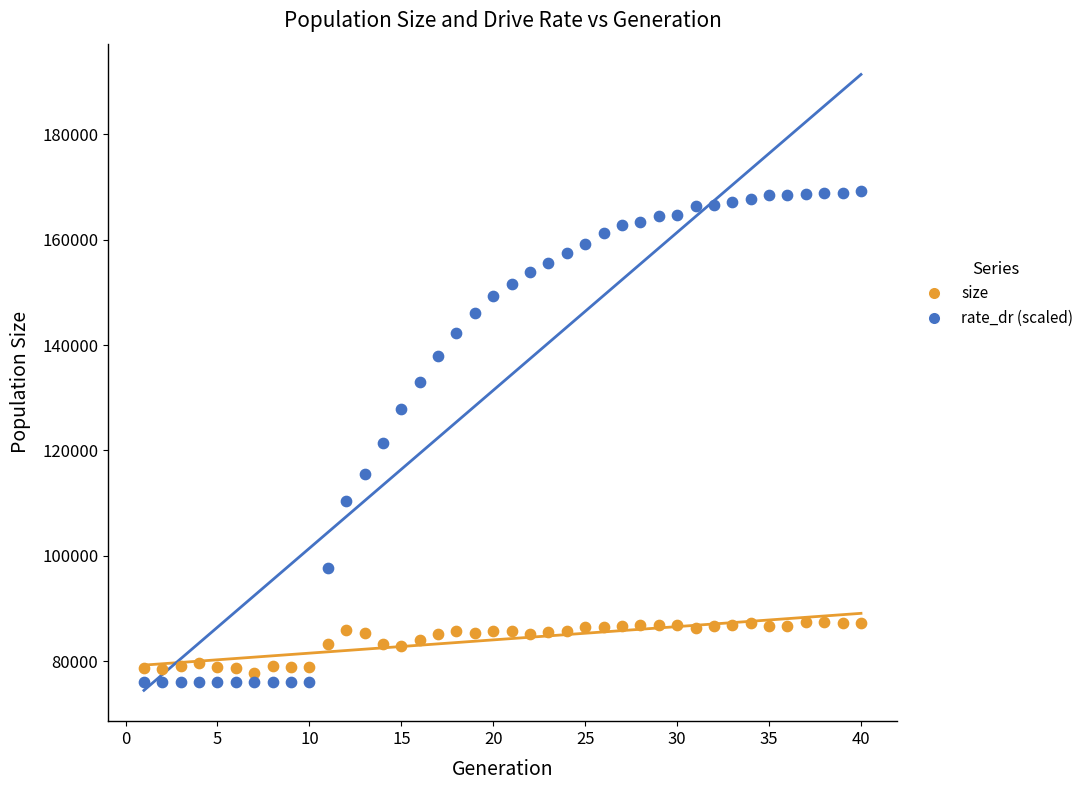

Which series has the largest Y range (max minus min)?

rate_dr (scaled)